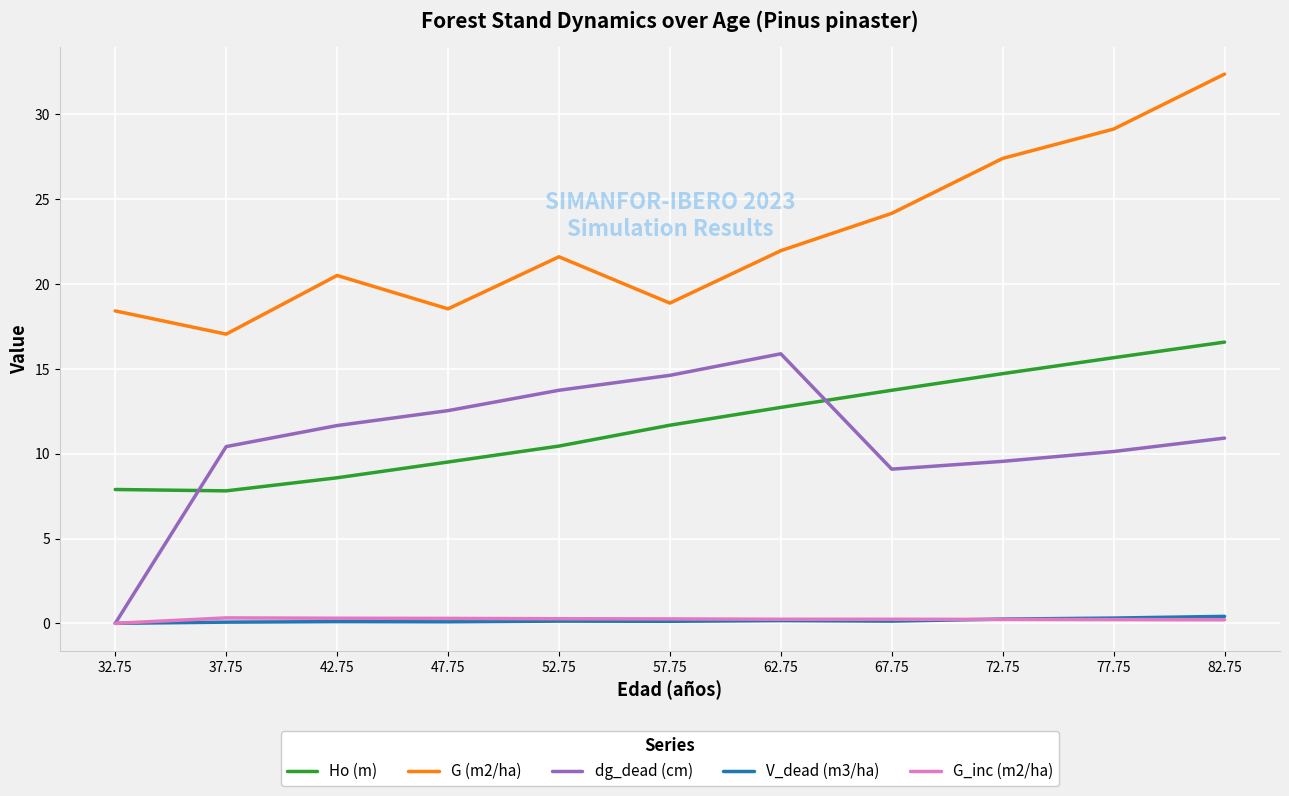

At which label does dg_dead (cm) reach its minimum?

32.75